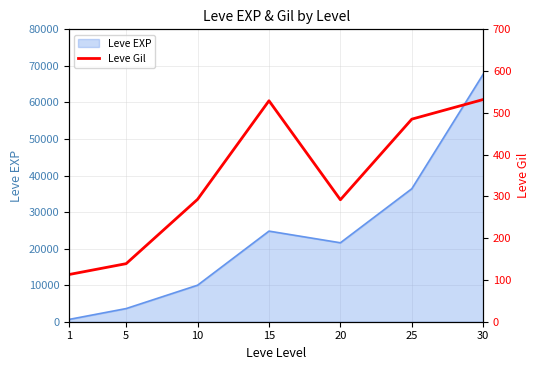

The value of Leve EXP at 25 is 36390. True or false?

True